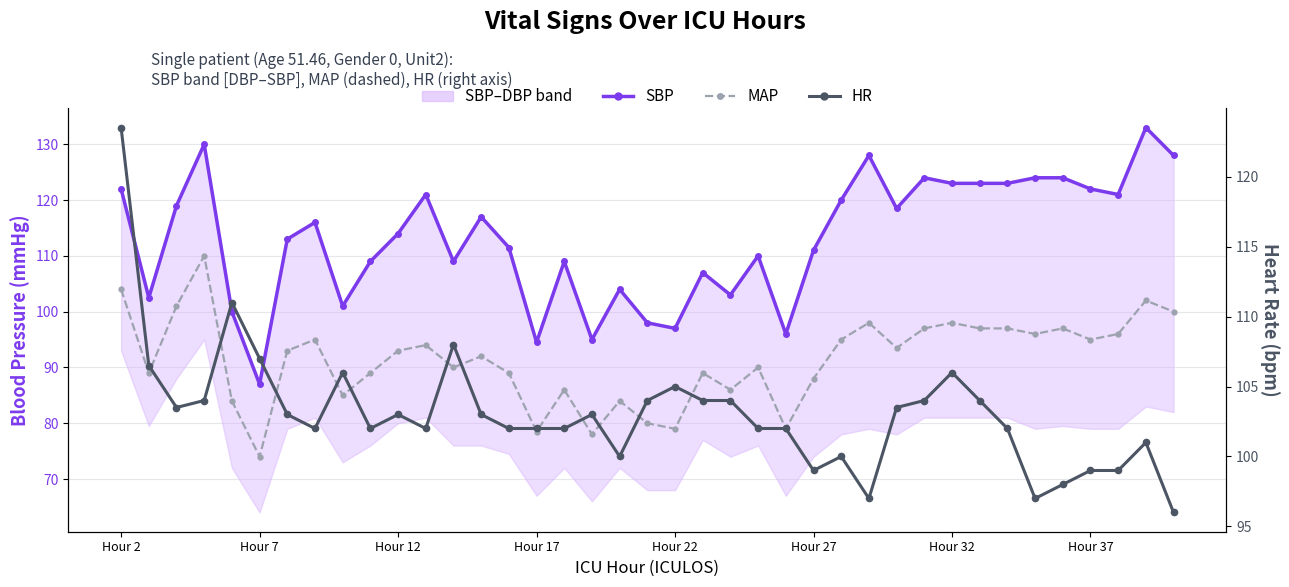

How many values in the HR series are below 103?

19